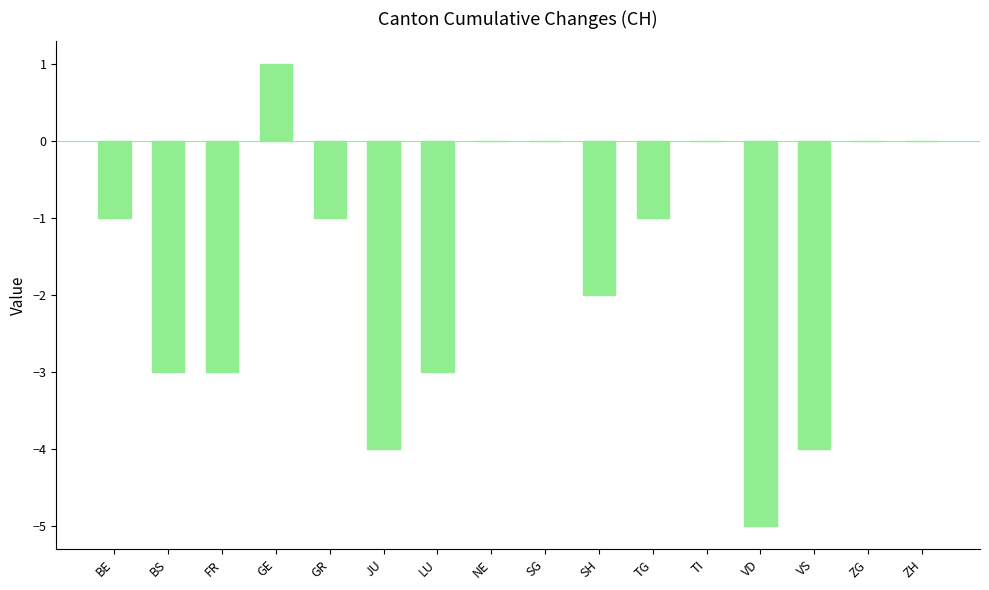

At which category does the chart reach its peak across all series?

GE